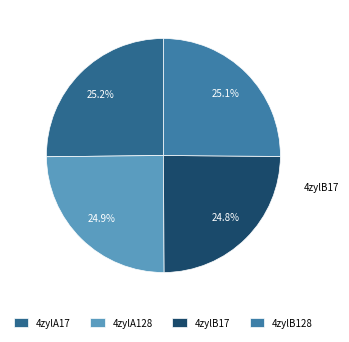

Combined, do 4zylB128 and 4zylA128 account for over 50%?

Yes